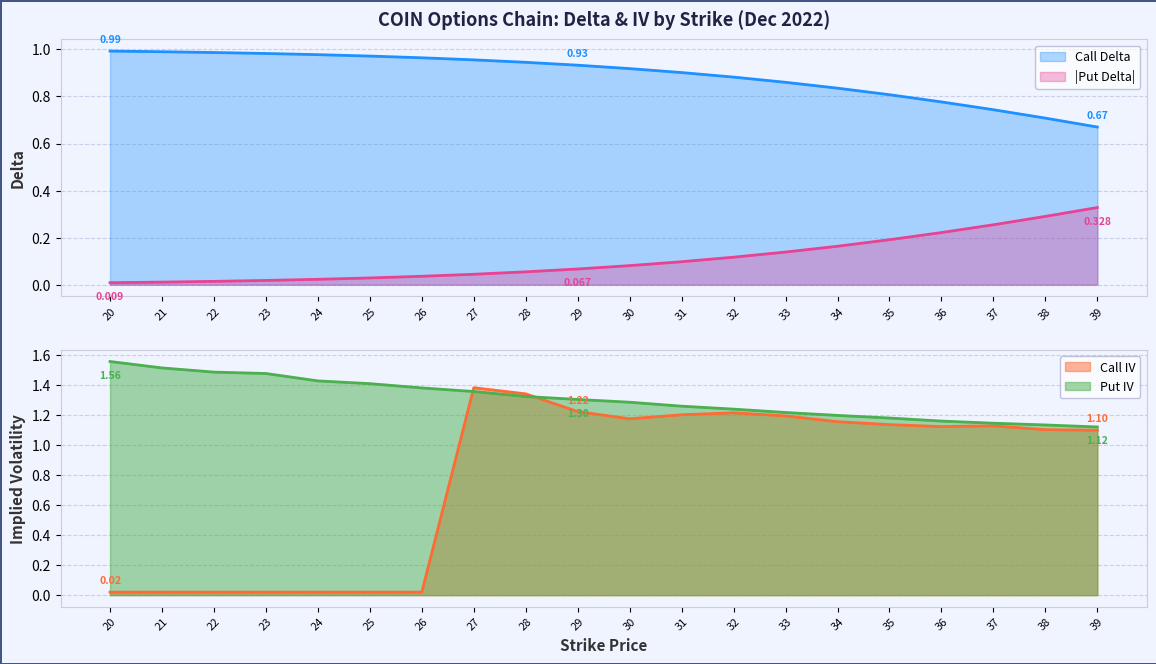

What is the difference between the delta_call values at 23 and 38?

0.3